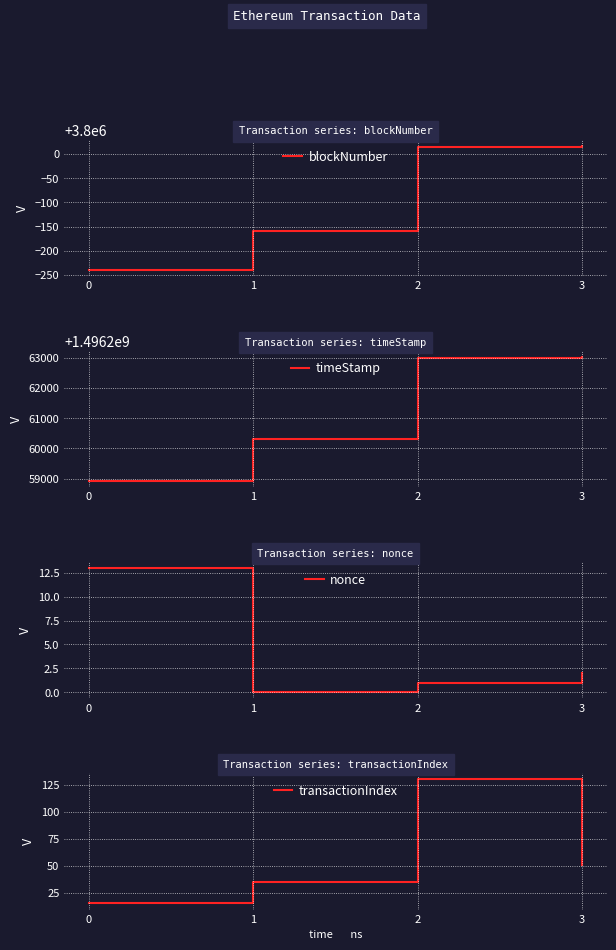

What is the spread (max minus min) of values at 0?

1496258915